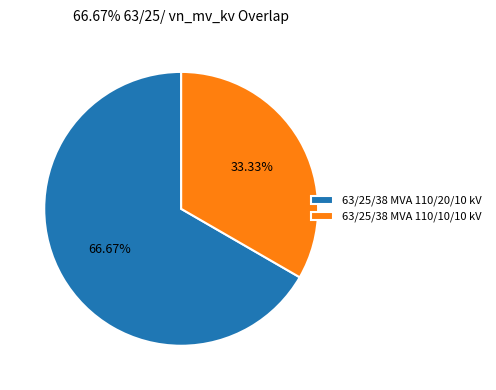

Which has a higher value, 63/25/38 MVA 110/10/10 kV or 63/25/38 MVA 110/20/10 kV?

63/25/38 MVA 110/20/10 kV